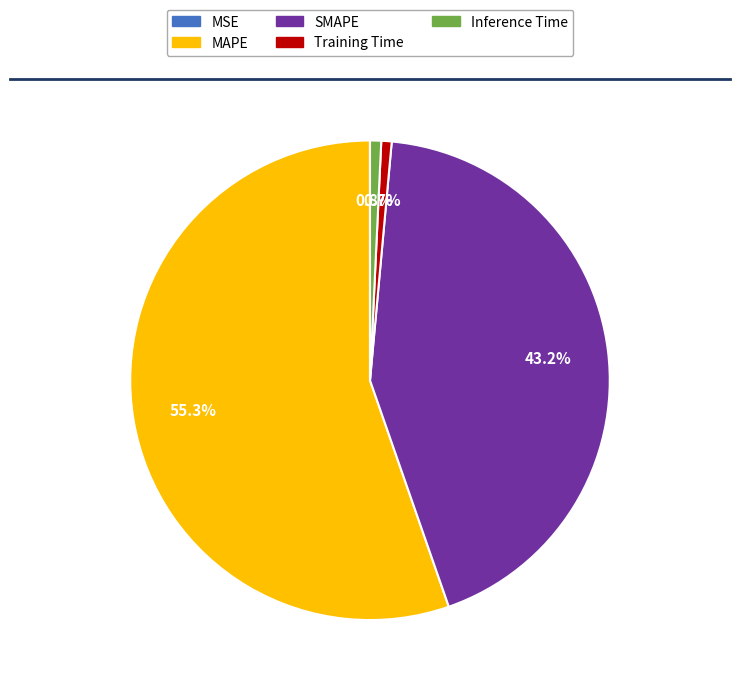

What is the ratio of the value at MAPE to the value at SMAPE?

1.3